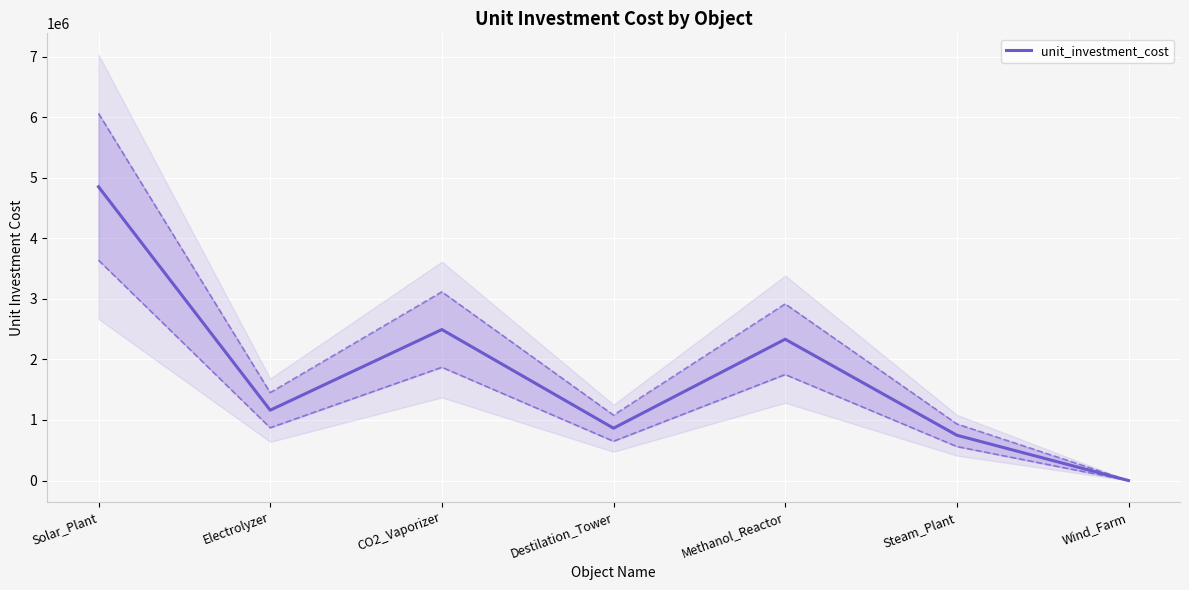

What is the label of the 1st point from the right?

Wind_Farm